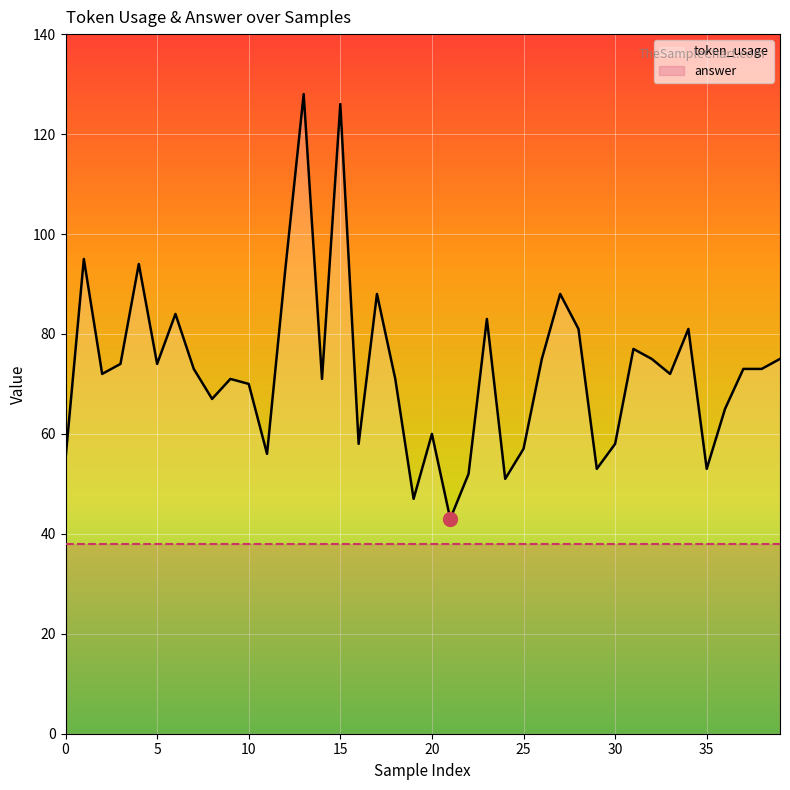

What is the lowest value of the answer series?

38